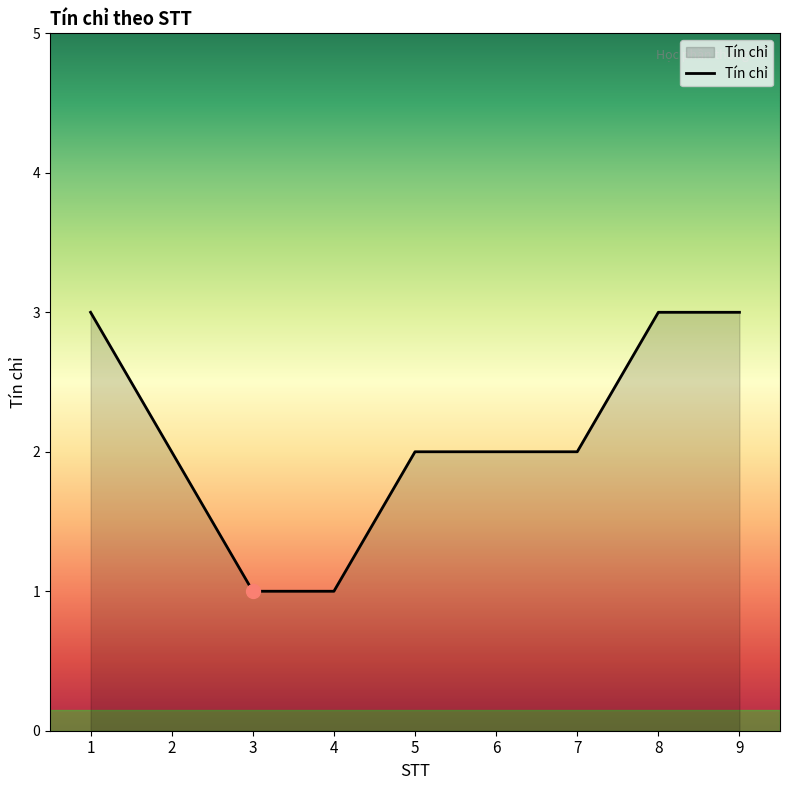

Is it true that the value at 8 is 5?

False